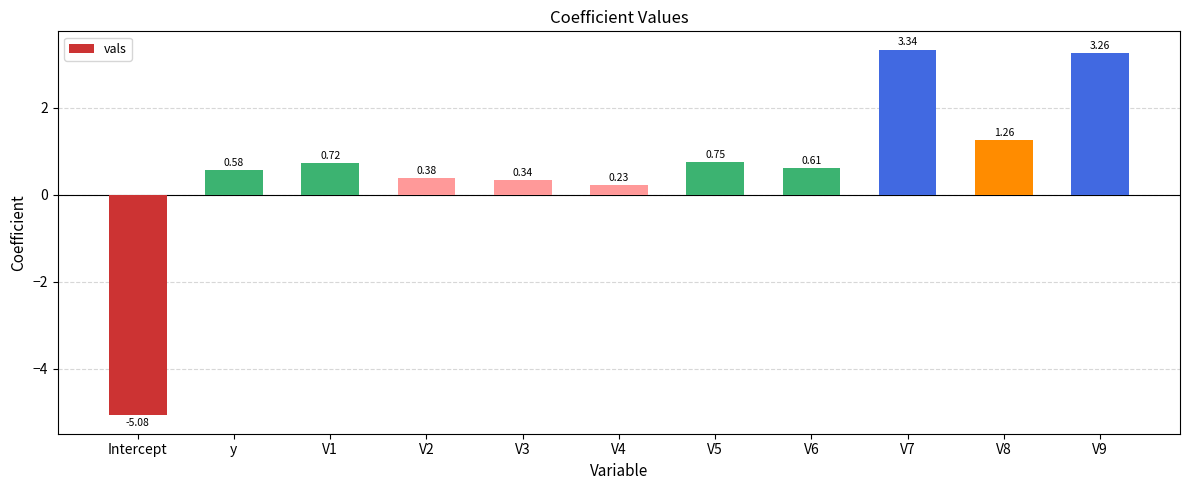

True or false: the data shows 1.7 at V8.

False